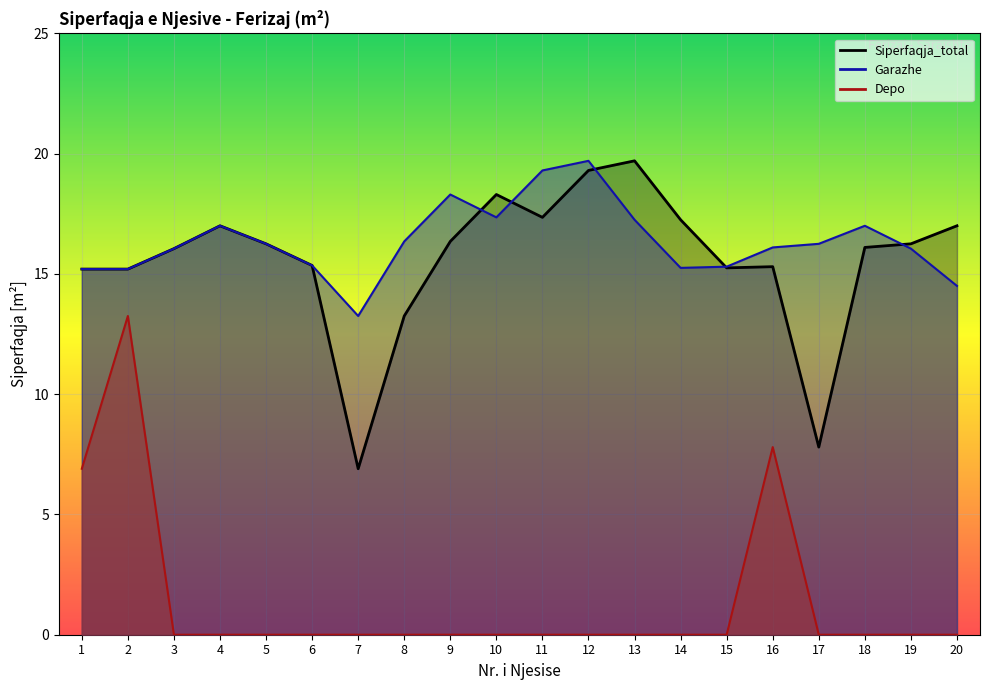

The Depo series shows 7.8 at 16. True or false?

True